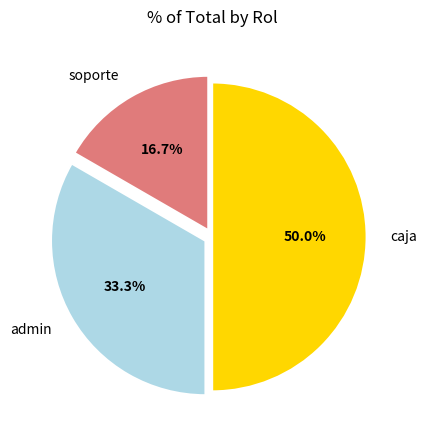

How many slices are in this pie chart?

3